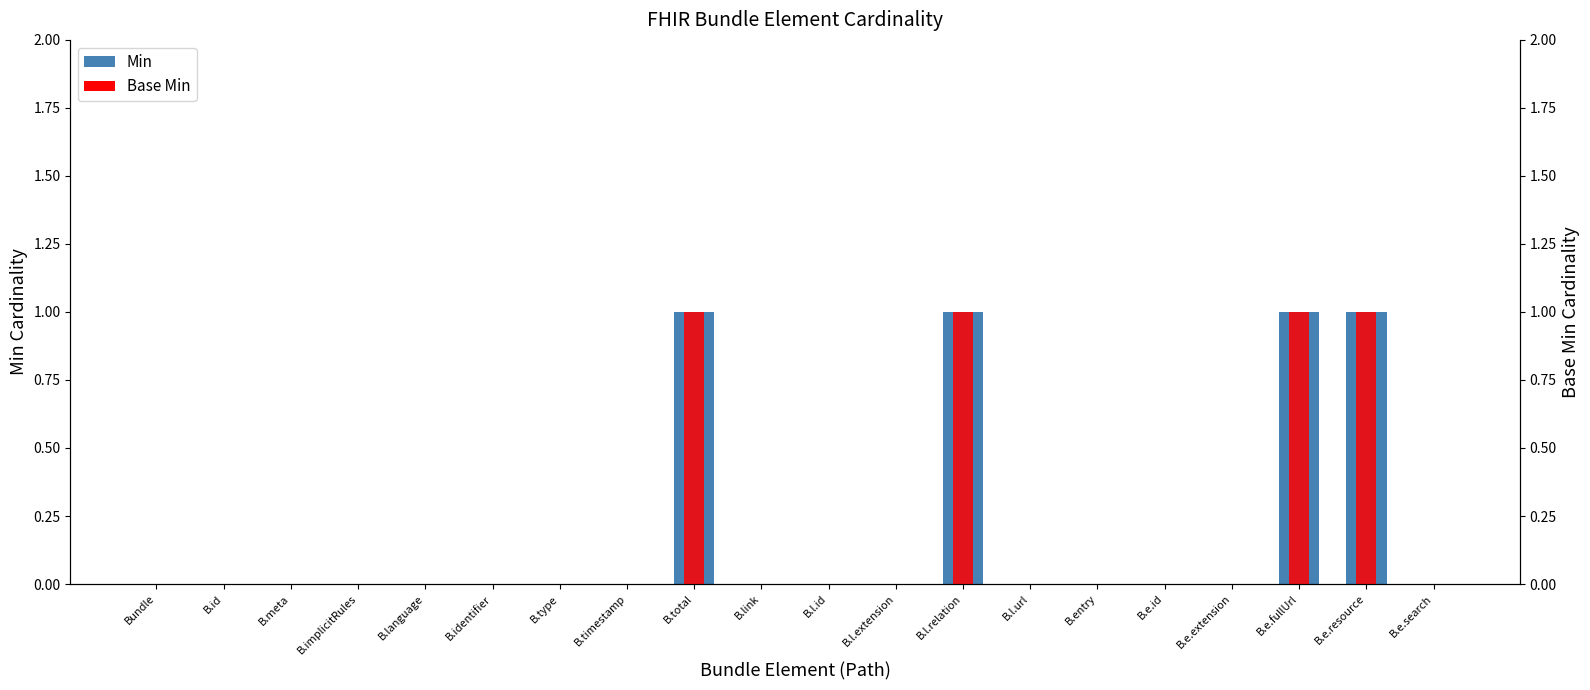

What are all the series names shown in the legend?

Min, Base Min